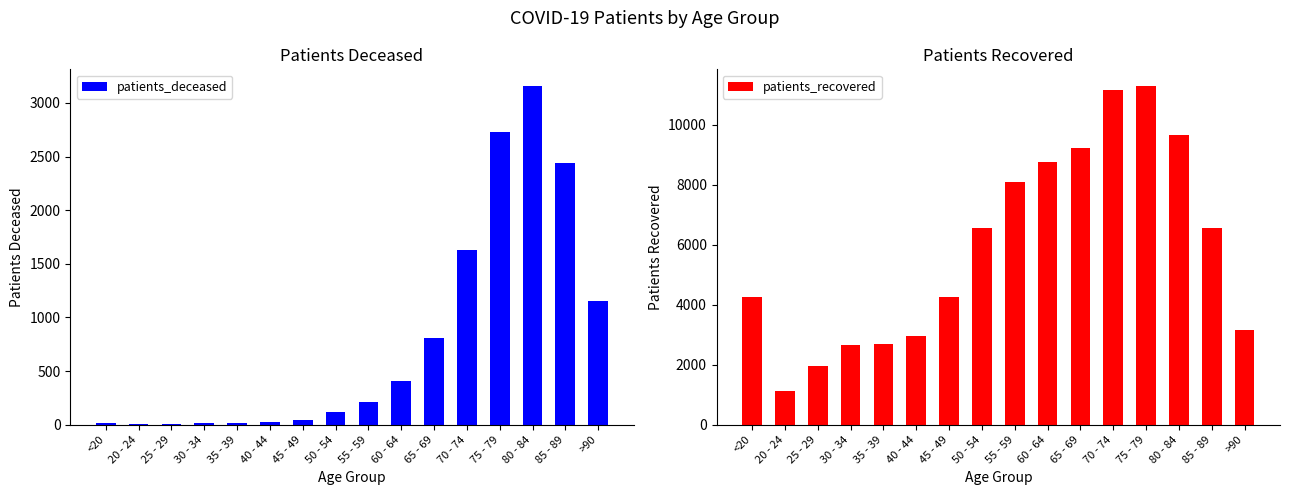

Reading left to right, transcribe all the data shown in this chart.

patients_deceased: <20=16	20 - 24=4	25 - 29=3	30 - 34=16	35 - 39=17	40 - 44=23	45 - 49=46	50 - 54=121	55 - 59=211	60 - 64=410	65 - 69=810	70 - 74=1626	75 - 79=2728	80 - 84=3155	85 - 89=2438	>90=1150
patients_recovered: <20=4261	20 - 24=1142	25 - 29=1949	30 - 34=2654	35 - 39=2697	40 - 44=2971	45 - 49=4267	50 - 54=6559	55 - 59=8091	60 - 64=8758	65 - 69=9223	70 - 74=11156	75 - 79=11287	80 - 84=9665	85 - 89=6563	>90=3148